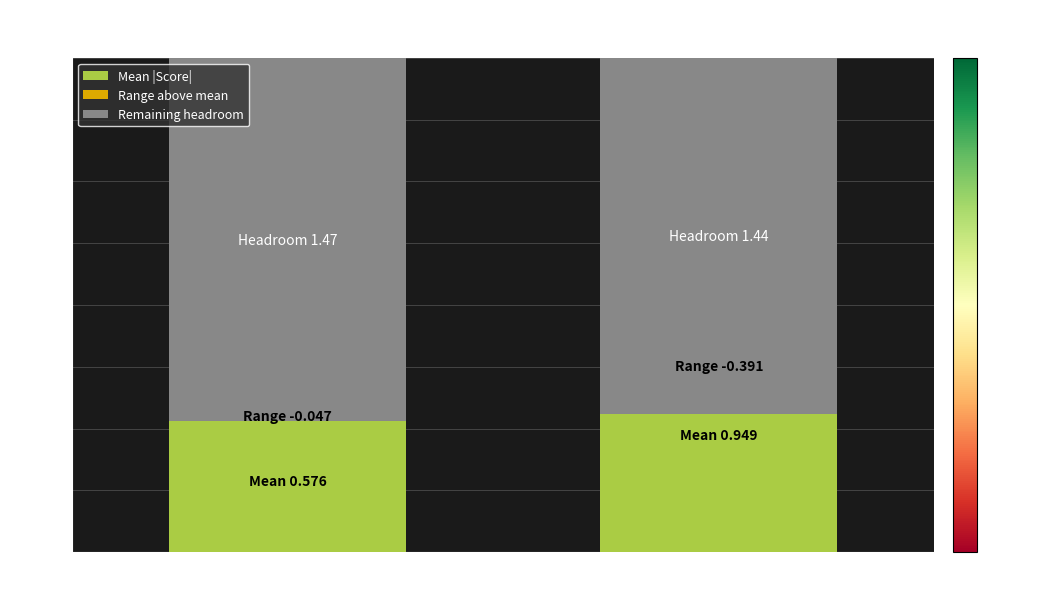

Which series has the largest range (max minus min)?

Mean |Score|